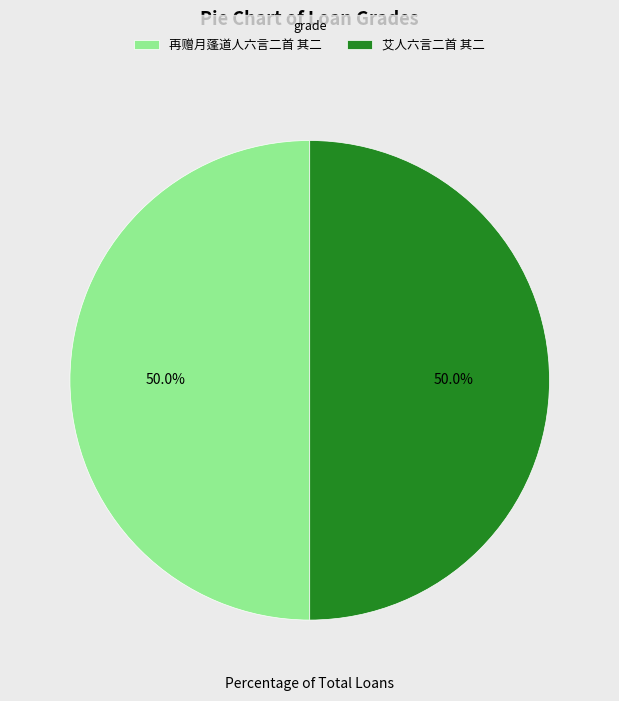

What is the ratio of the value at 再赠月蓬道人六言二首 其二 to the value at 艾人六言二首 其二?

1.0